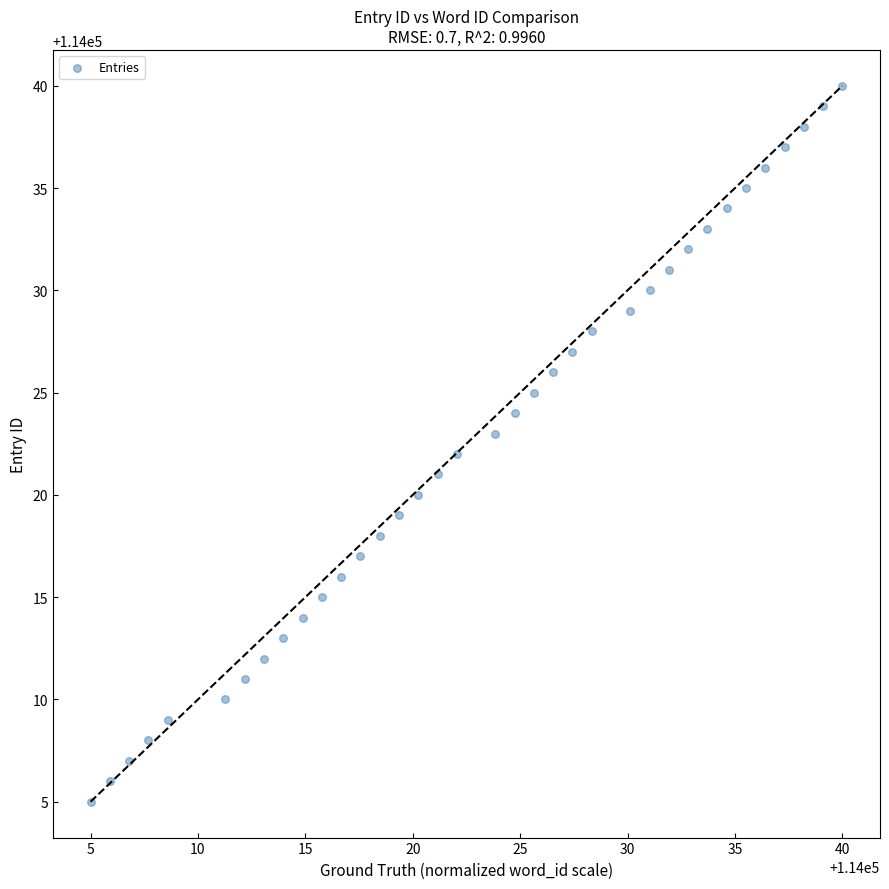

What is the range of Y values (max minus min)?

35